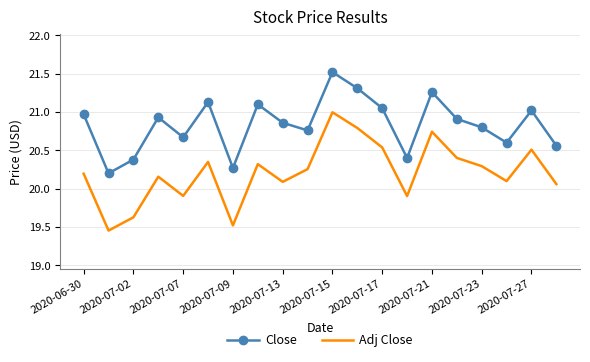

True or false: Adj Close and Close intersect in this chart.

False